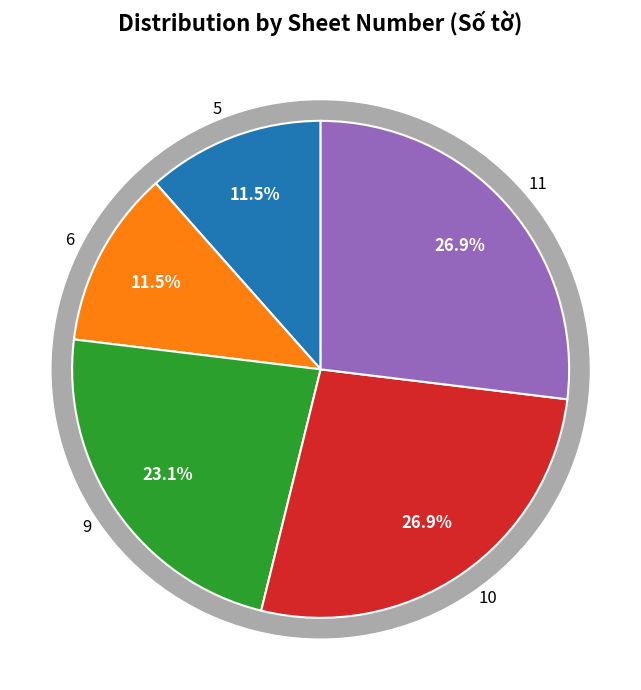

Does any single category account for the majority?

No